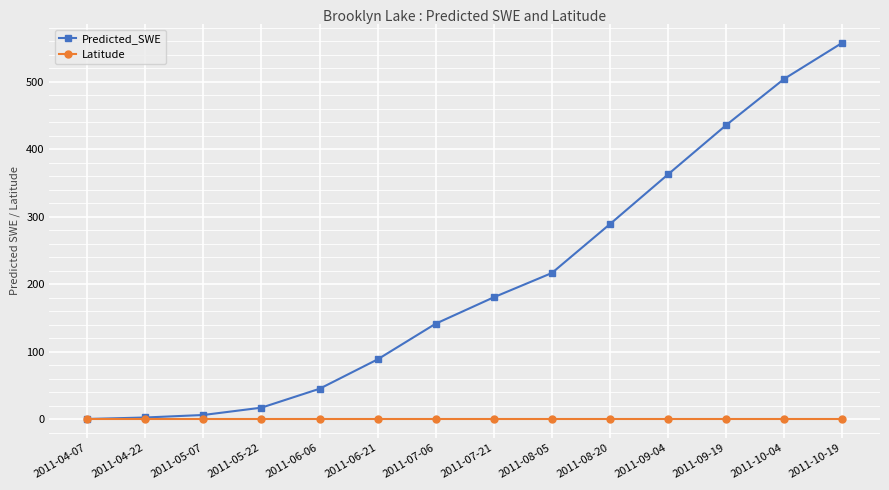

The Predicted_SWE series shows 289.1 at 2011-08-20. True or false?

True